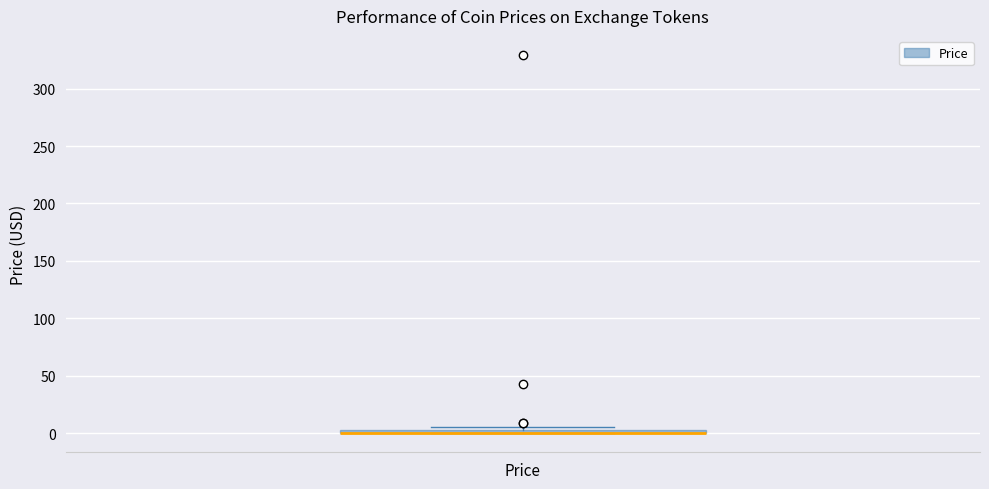

Where is the upper edge of the box for Price on the y-axis? The values are not printed on the chart, so give them approximately, as read against the axis.

5